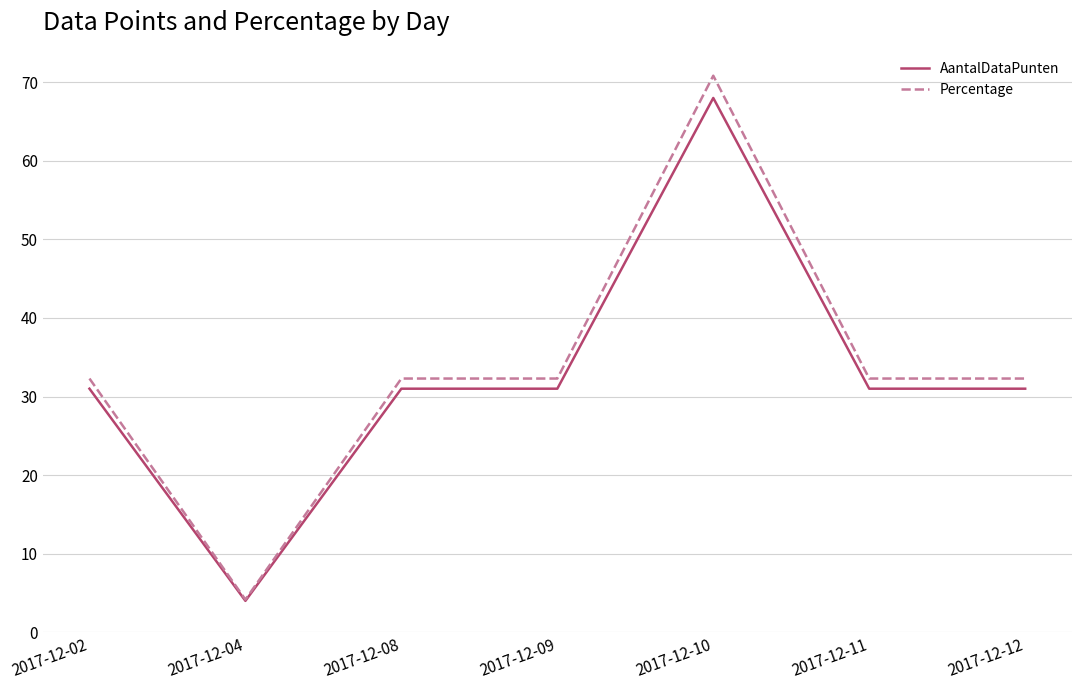

What is the difference between the highest and lowest values at 2017-12-10?

2.8